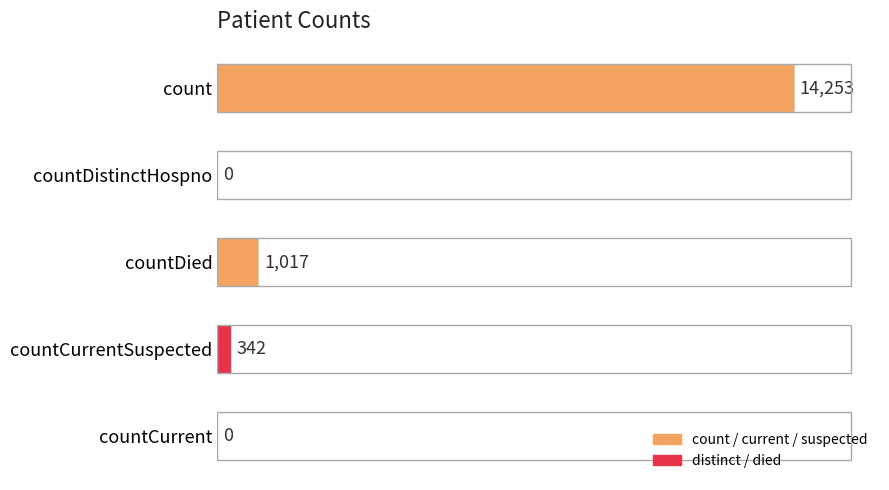

How many distinct data groups are displayed?

1